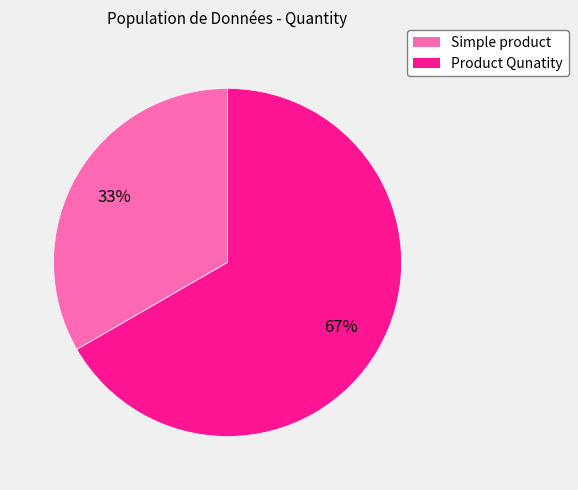

To the nearest percent, what portion does Product Qunatity represent?

67%